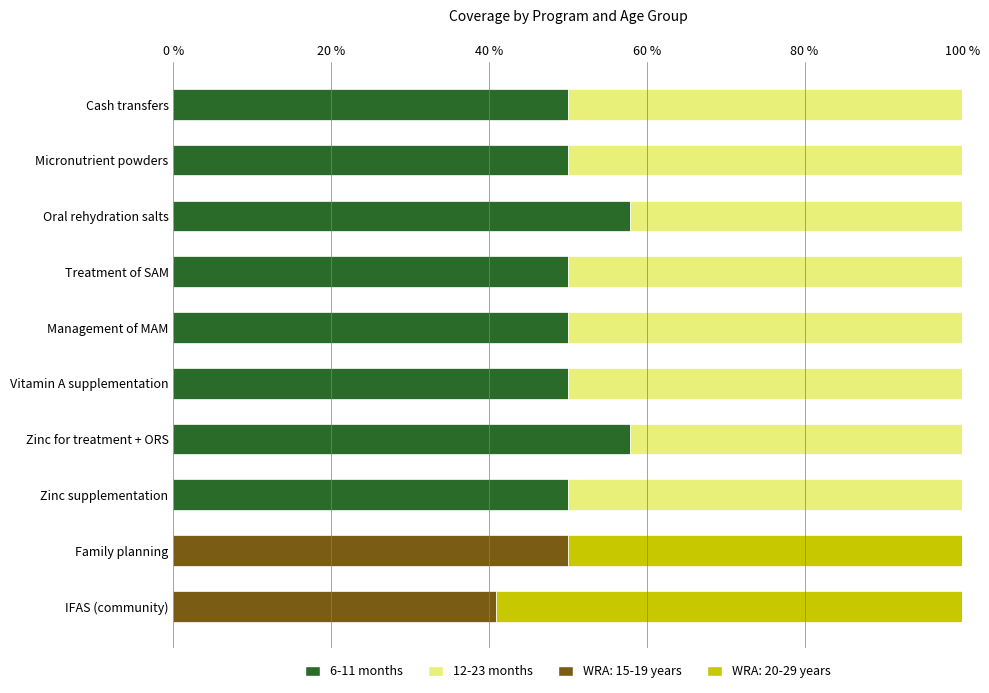

The value of 6-11 months at Oral rehydration salts is 57.9. True or false?

True